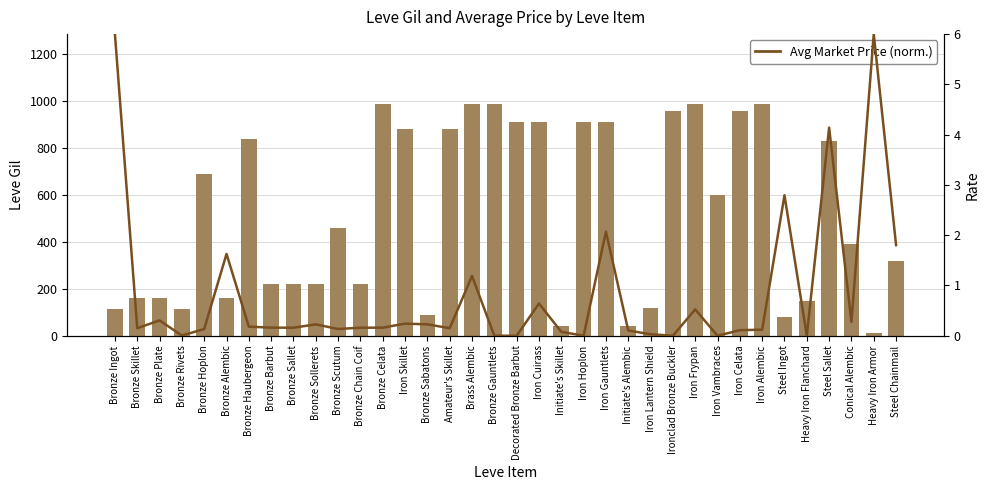

What is the difference between the second highest and second lowest values in the Avg Market Price (norm.) series?

6.0